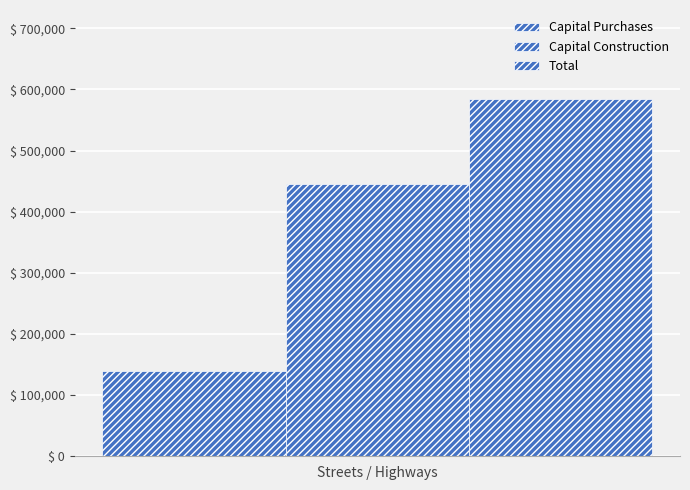

What is the maximum value for Capital Construction?

444791